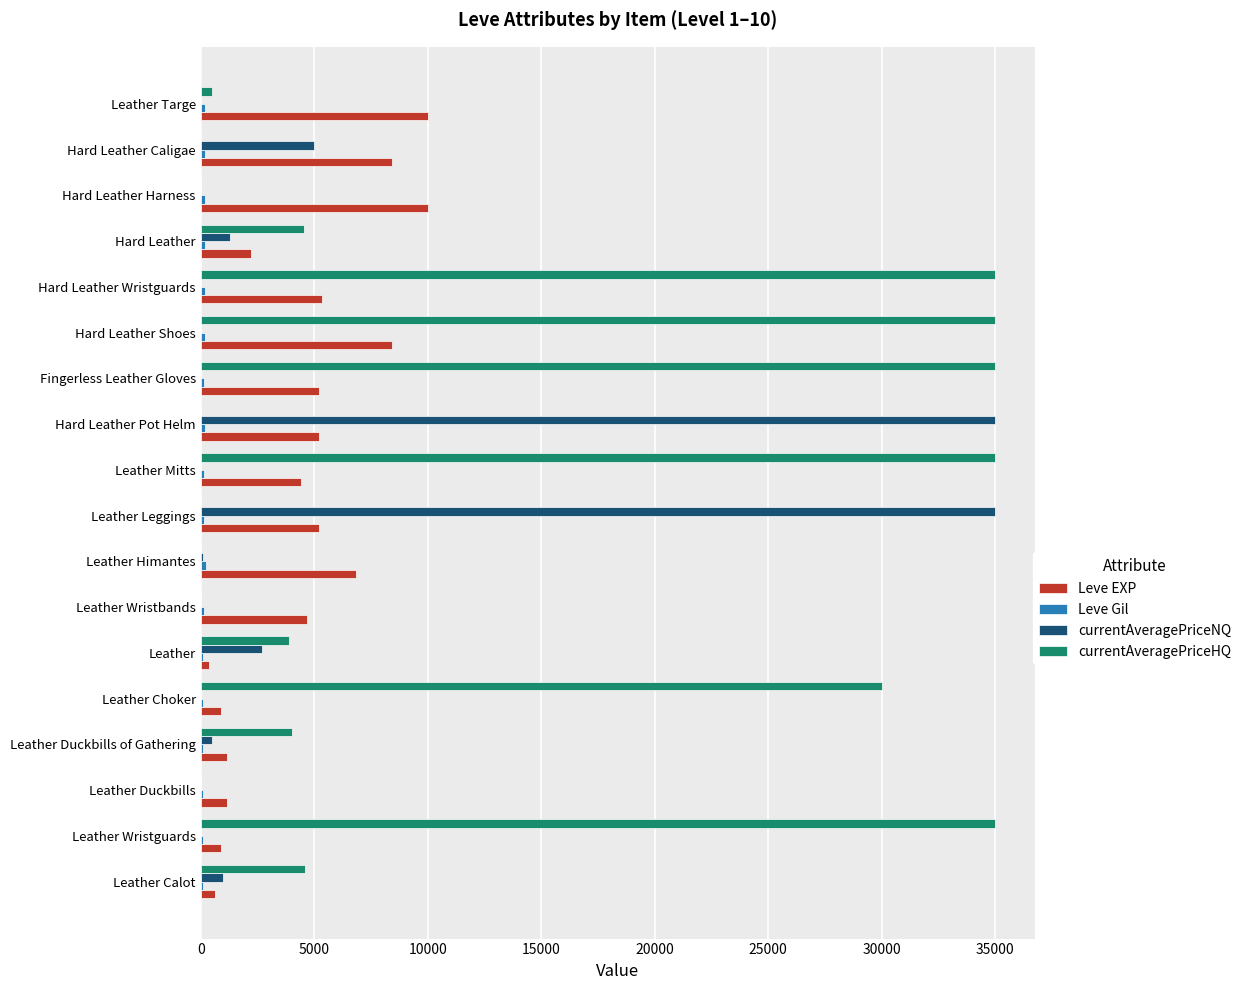

Which series changed the most between Hard Leather Pot Helm and Hard Leather Caligae?

currentAveragePriceNQ